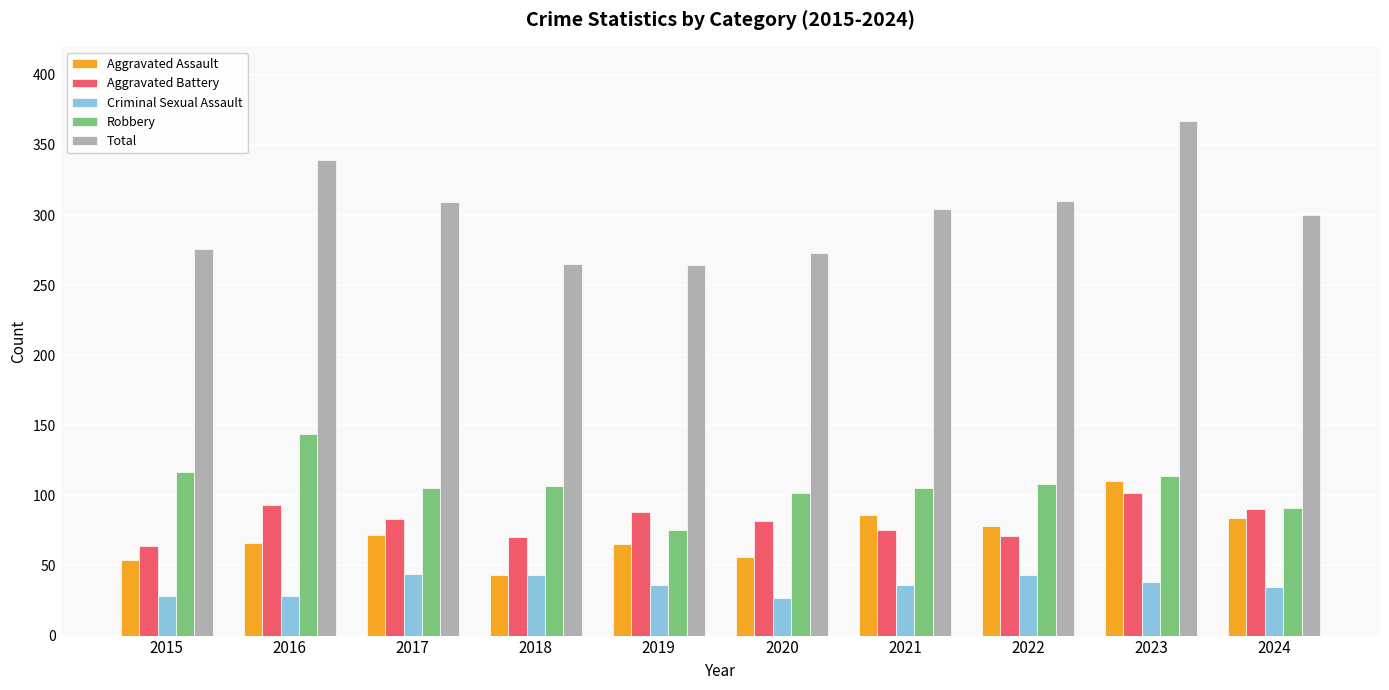

What is the difference between the Robbery values at 2022 and 2021?

3